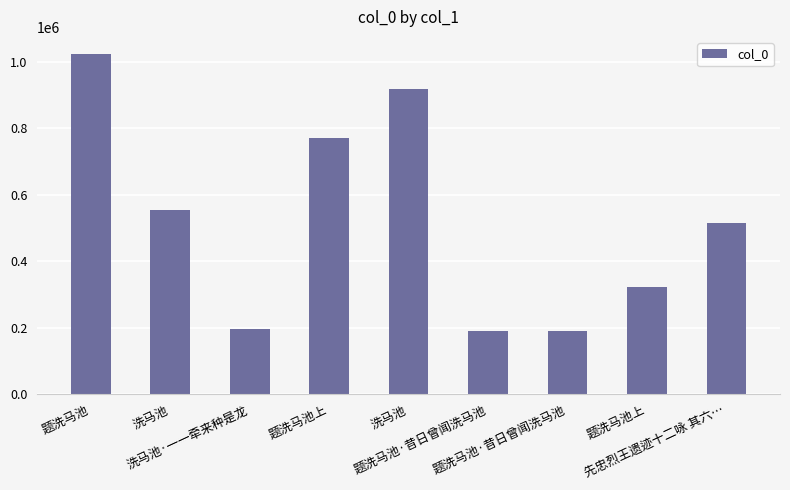

Reading left to right, extract all data points from this chart.

题洗马池=1023417	洗马池=553440	洗马池·一一牵来种是龙=194450	题洗马池上=769337	洗马池=917084	题洗马池·昔日曾闻洗马池=188146	题洗马池·昔日曾闻洗马池=188146	题洗马池上=322760	先忠烈王遗迹十二咏 其六…=513781